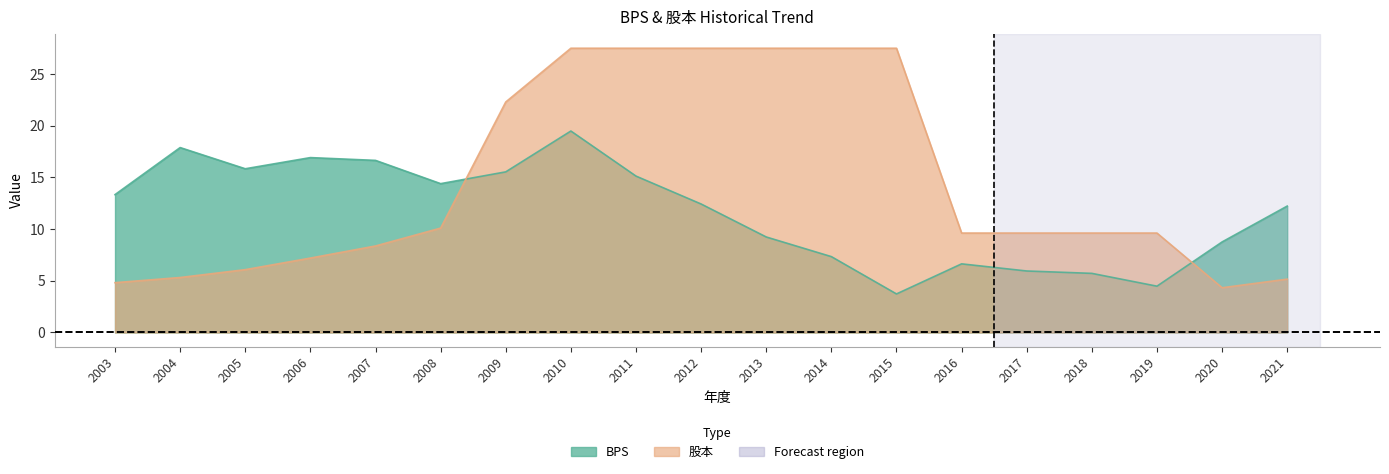

At which category is the sum across all series the highest?

2010